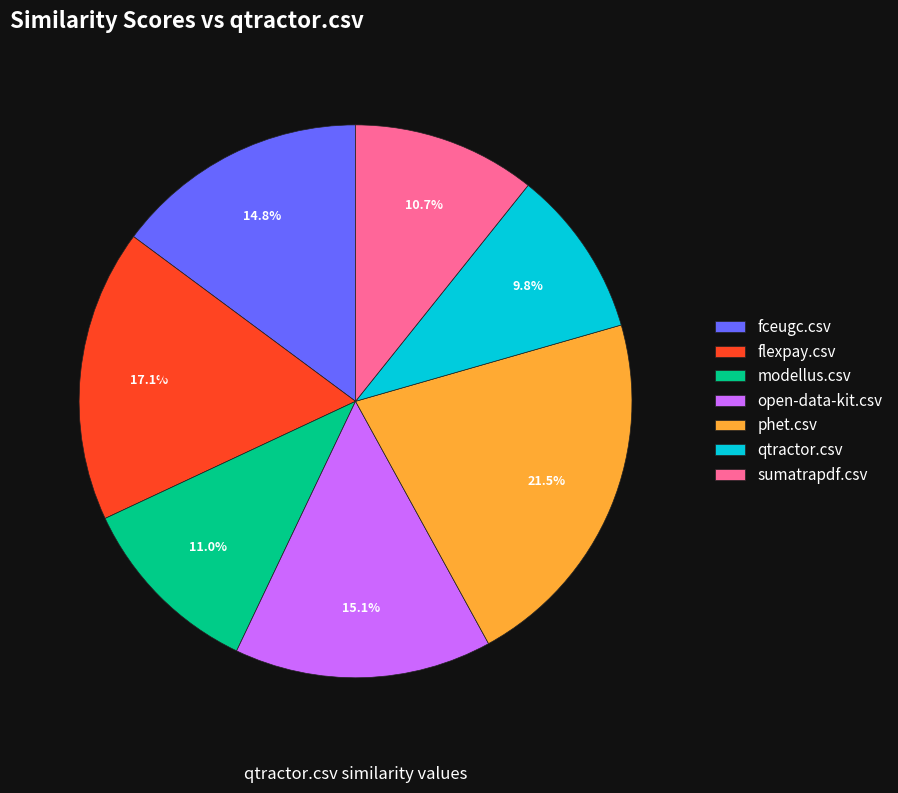

Does sumatrapdf.csv account for over 50% of the chart?

No